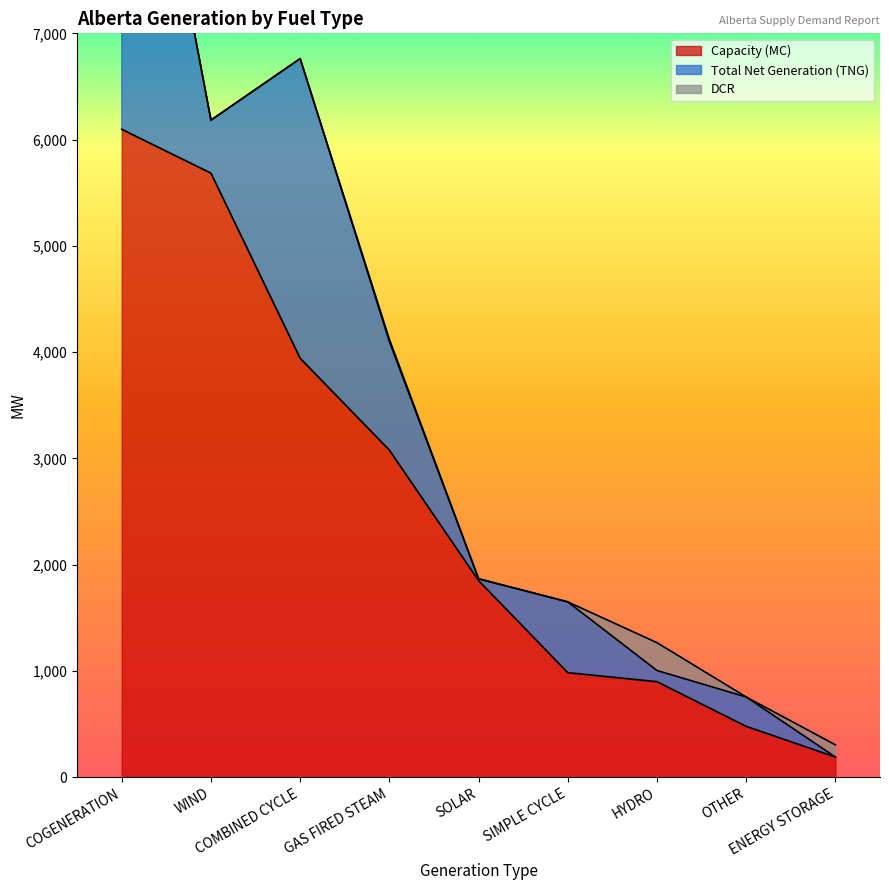

List the series in order of their overall mean, lowest first.

DCR, Total Net Generation (TNG), Capacity (MC)